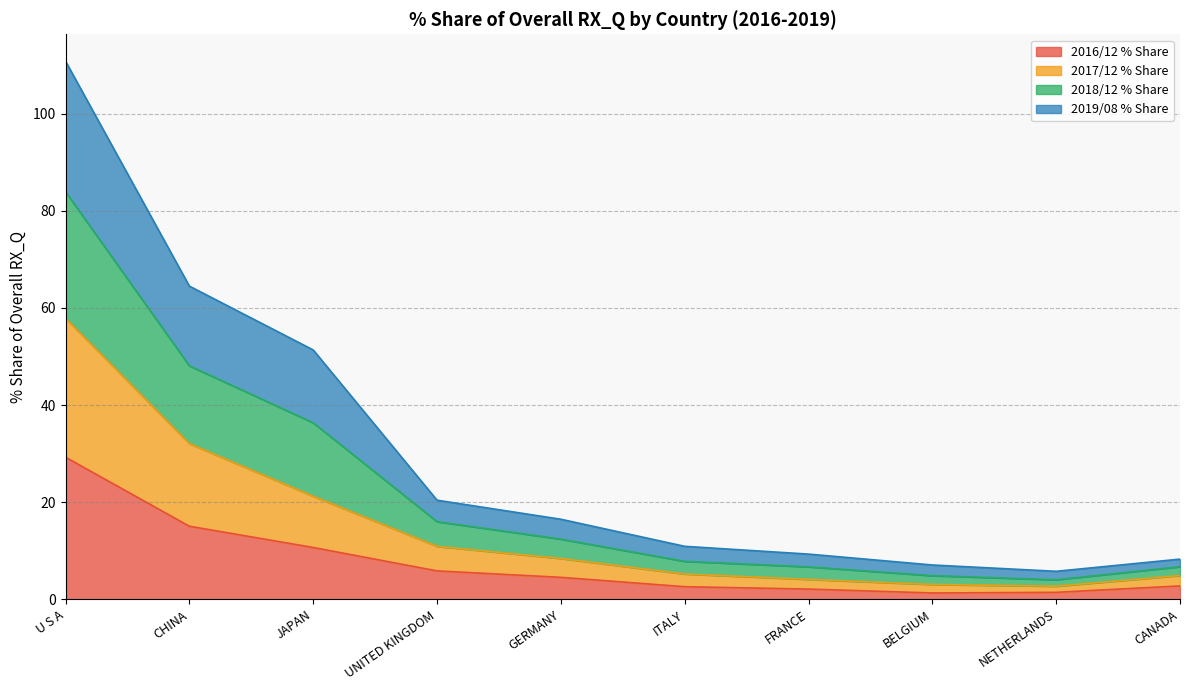

What is the highest value of the 2016/12 % Share series?

29.2